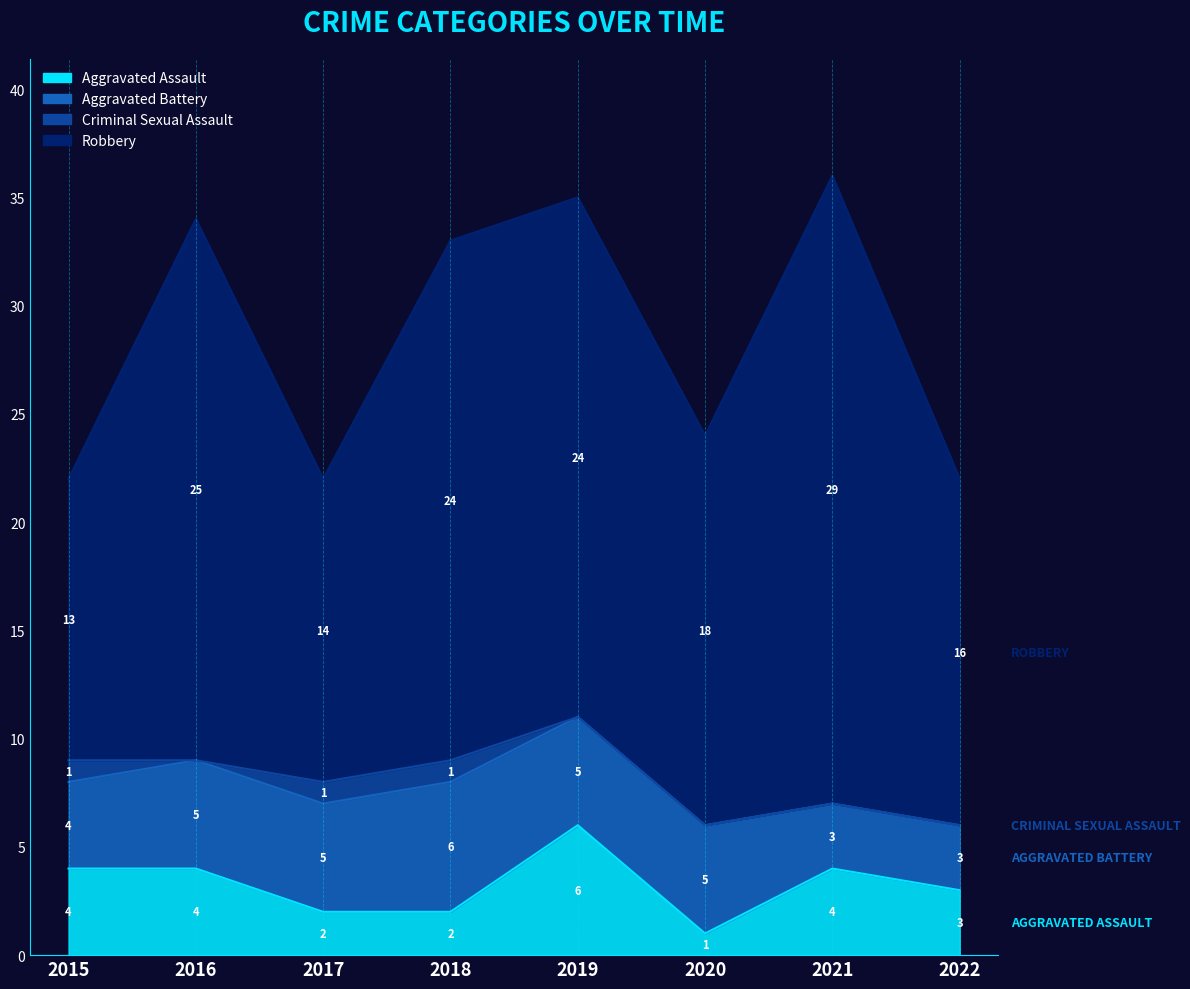

At how many categories does at least one series exceed 3?

8